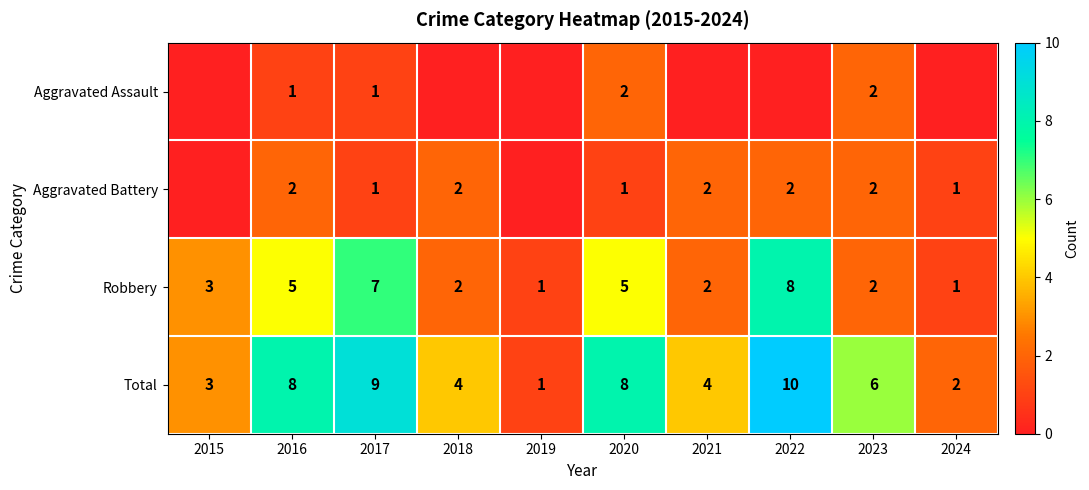

Read the Robbery value at 2018.

2